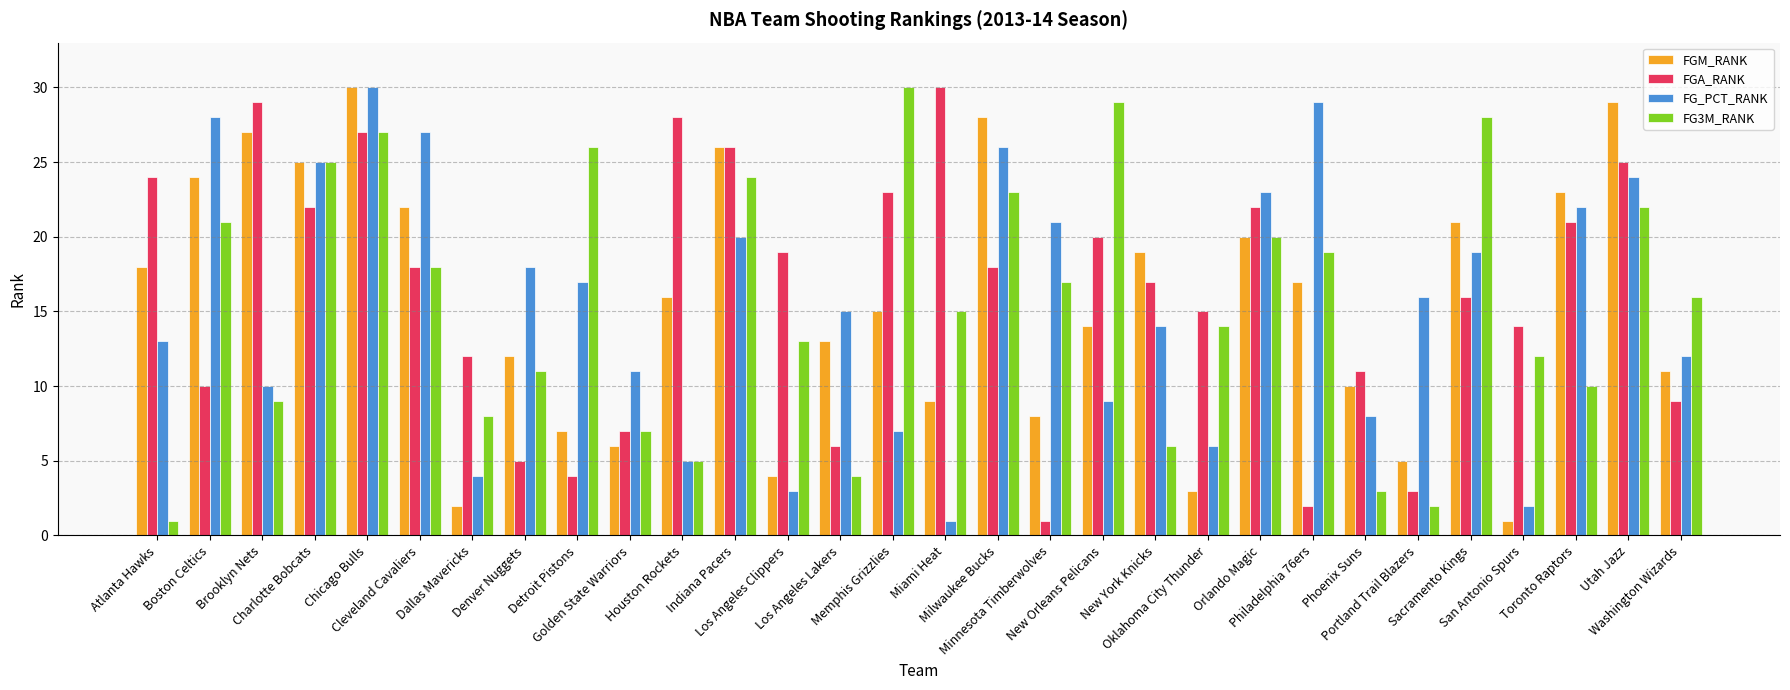

Reading left to right, what are all the values shown in this chart?

FGM_RANK: 18	24	27	25	30	22	2	12	7	6	16	26	4	13	15	9	28	8	14	19	3	20	17	10	5	21	1	23	29	11
FGA_RANK: 24	10	29	22	27	18	12	5	4	7	28	26	19	6	23	30	18	1	20	17	15	22	2	11	3	16	14	21	25	9
FG_PCT_RANK: 13	28	10	25	30	27	4	18	17	11	5	20	3	15	7	1	26	21	9	14	6	23	29	8	16	19	2	22	24	12
FG3M_RANK: 1	21	9	25	27	18	8	11	26	7	5	24	13	4	30	15	23	17	29	6	14	20	19	3	2	28	12	10	22	16